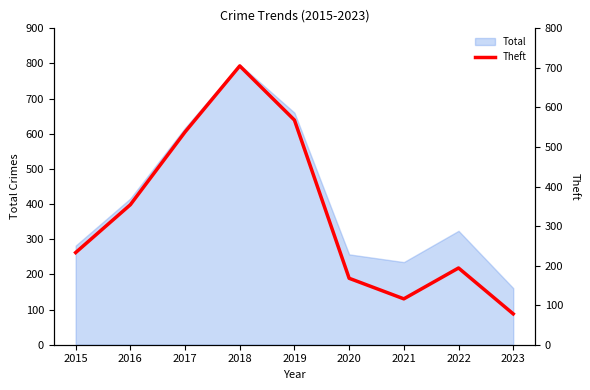

At which category does the chart reach its minimum across all series?

2023